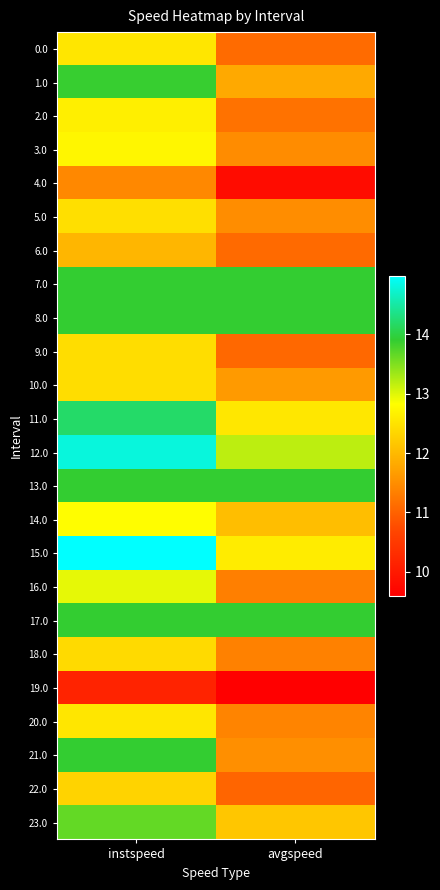

Reading left to right, extract all data points from this chart.

0.0: instspeed=12.5	avgspeed=11.1
1.0: instspeed=13.9	avgspeed=11.8
2.0: instspeed=12.6	avgspeed=11.2
3.0: instspeed=12.7	avgspeed=11.5
4.0: instspeed=11.4	avgspeed=9.8
5.0: instspeed=12.5	avgspeed=11.5
6.0: instspeed=12.0	avgspeed=11.1
7.0: instspeed=13.9	avgspeed=13.9
8.0: instspeed=13.9	avgspeed=13.9
9.0: instspeed=12.4	avgspeed=11.1
10.0: instspeed=12.4	avgspeed=11.6
11.0: instspeed=14.2	avgspeed=12.5
12.0: instspeed=14.8	avgspeed=13.2
13.0: instspeed=13.9	avgspeed=13.9
14.0: instspeed=12.8	avgspeed=12.0
15.0: instspeed=15.0	avgspeed=12.6
16.0: instspeed=13.0	avgspeed=11.3
17.0: instspeed=13.9	avgspeed=13.9
18.0: instspeed=12.4	avgspeed=11.4
19.0: instspeed=10.1	avgspeed=9.6
20.0: instspeed=12.5	avgspeed=11.4
21.0: instspeed=13.9	avgspeed=11.5
22.0: instspeed=12.3	avgspeed=11.0
23.0: instspeed=13.6	avgspeed=12.1